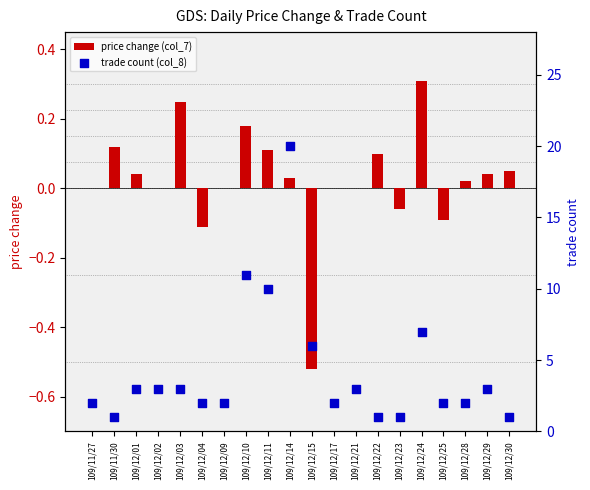

What are all the series names shown in the legend?

price change (col_7), trade count (col_8)